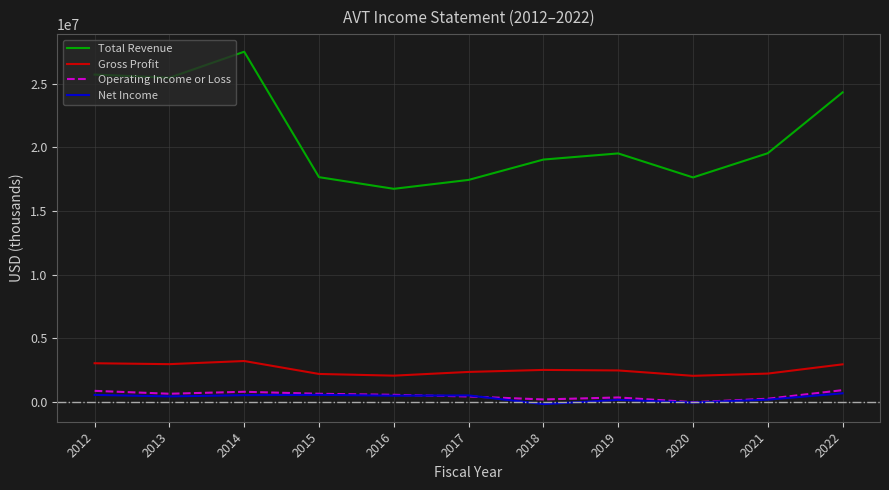

Which series changed the most between 2013 and 2017?

Total Revenue